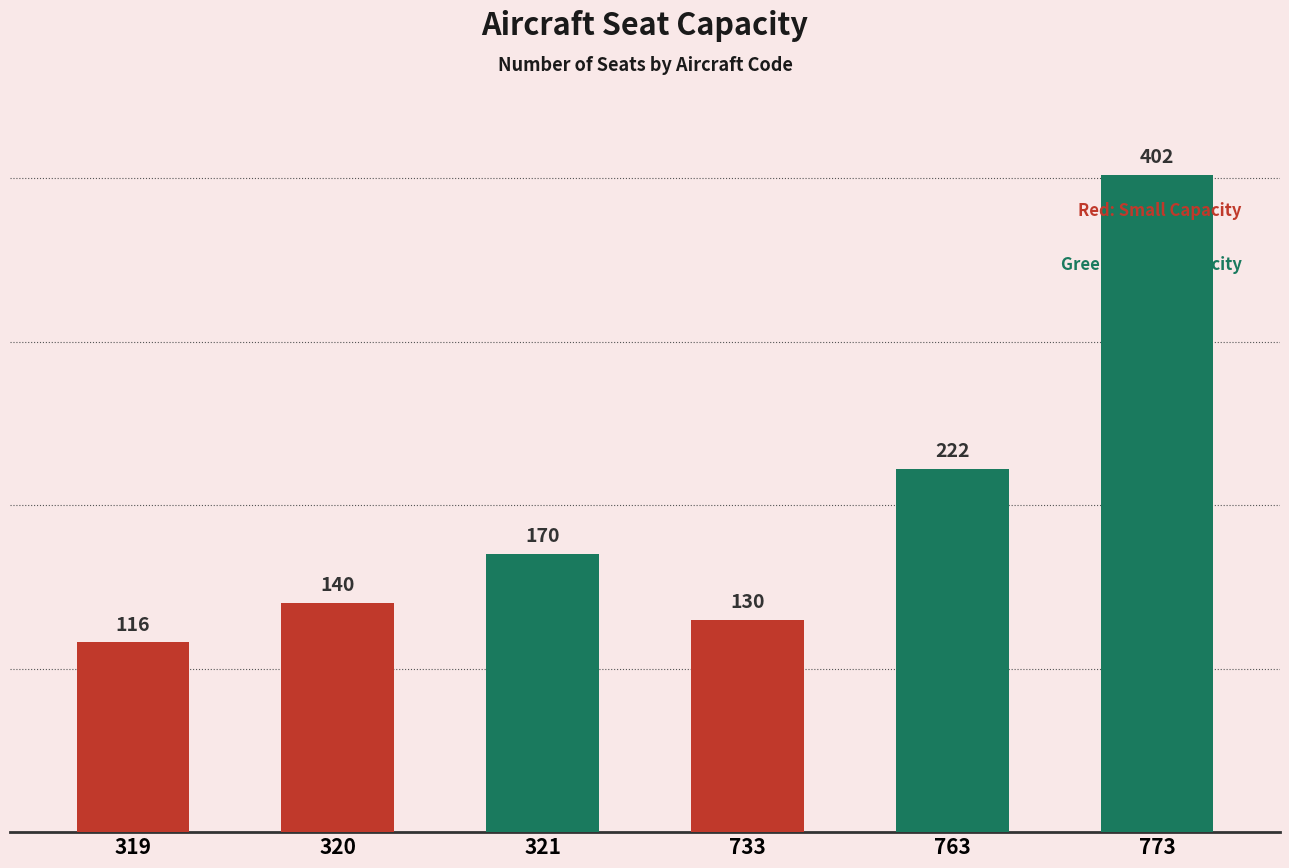

Rank the categories by value from lowest to highest.

319, 733, 320, 321, 763, 773